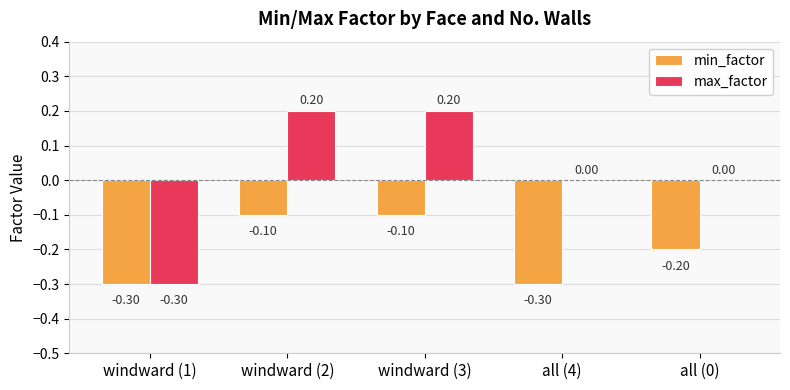

The value of min_factor at all (4) is -0.3. True or false?

True